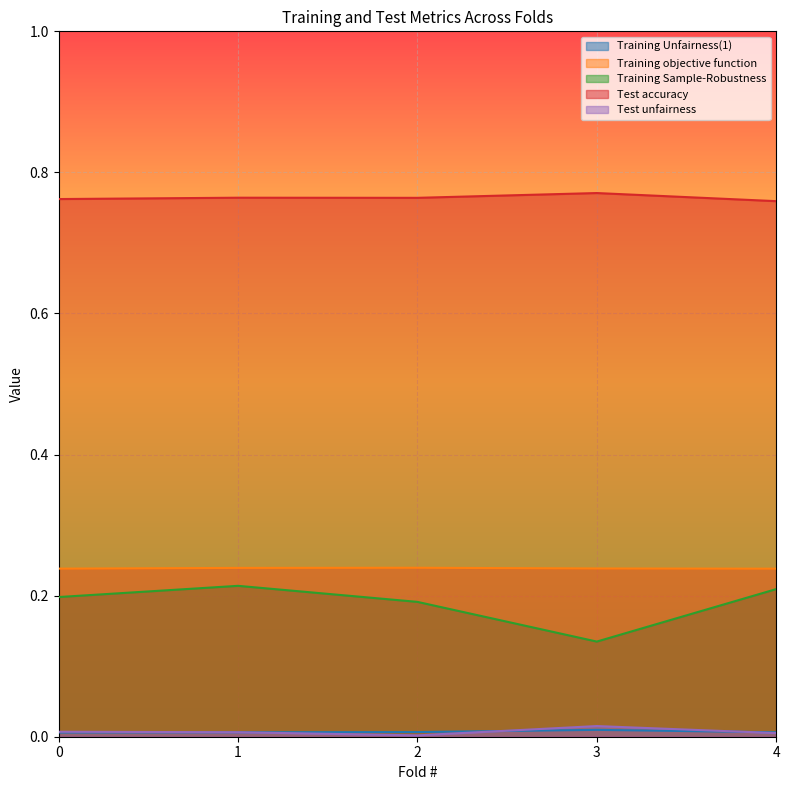

At 2, list the series in order from largest to smallest.

Test accuracy, Training objective function, Training Sample-Robustness, Training Unfairness(1), Test unfairness